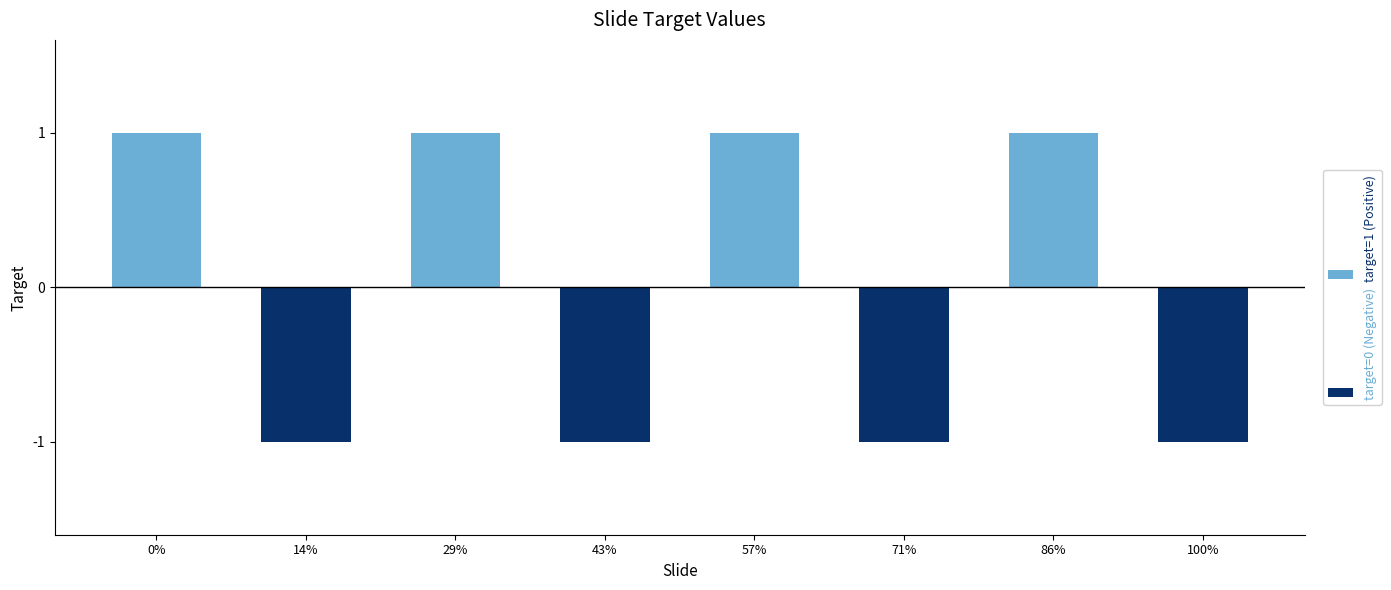

What is the total value across all series at 57%?

1